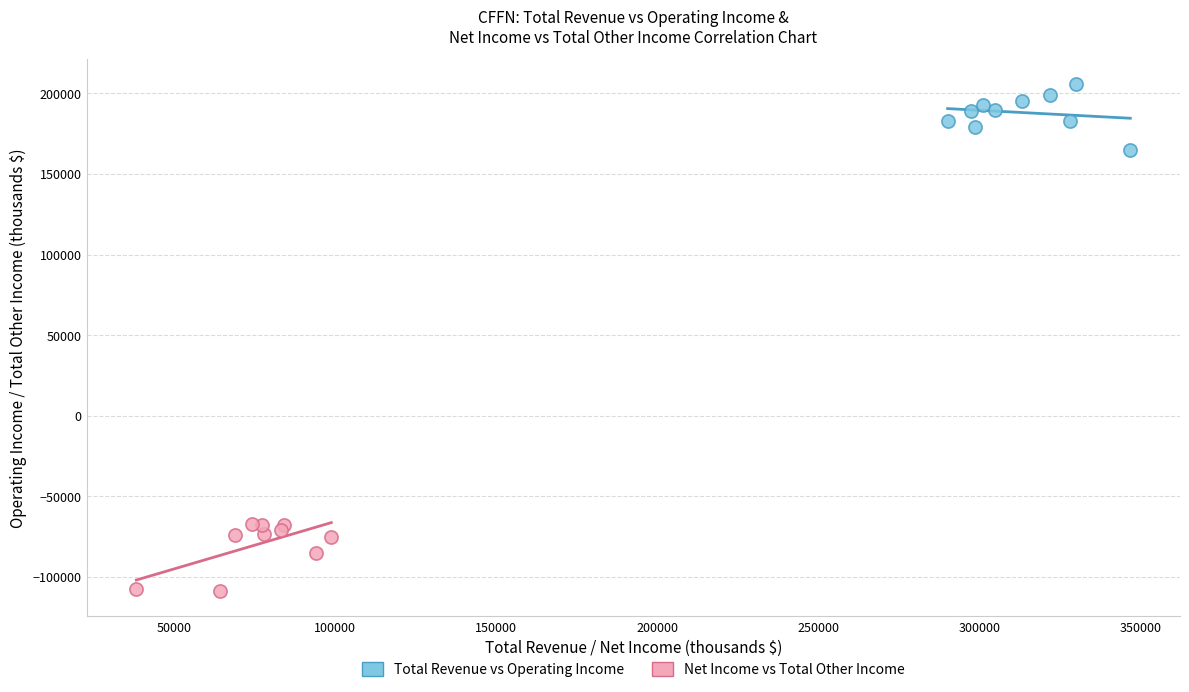

Which series reaches the maximum Y coordinate?

Total Revenue vs Operating Income